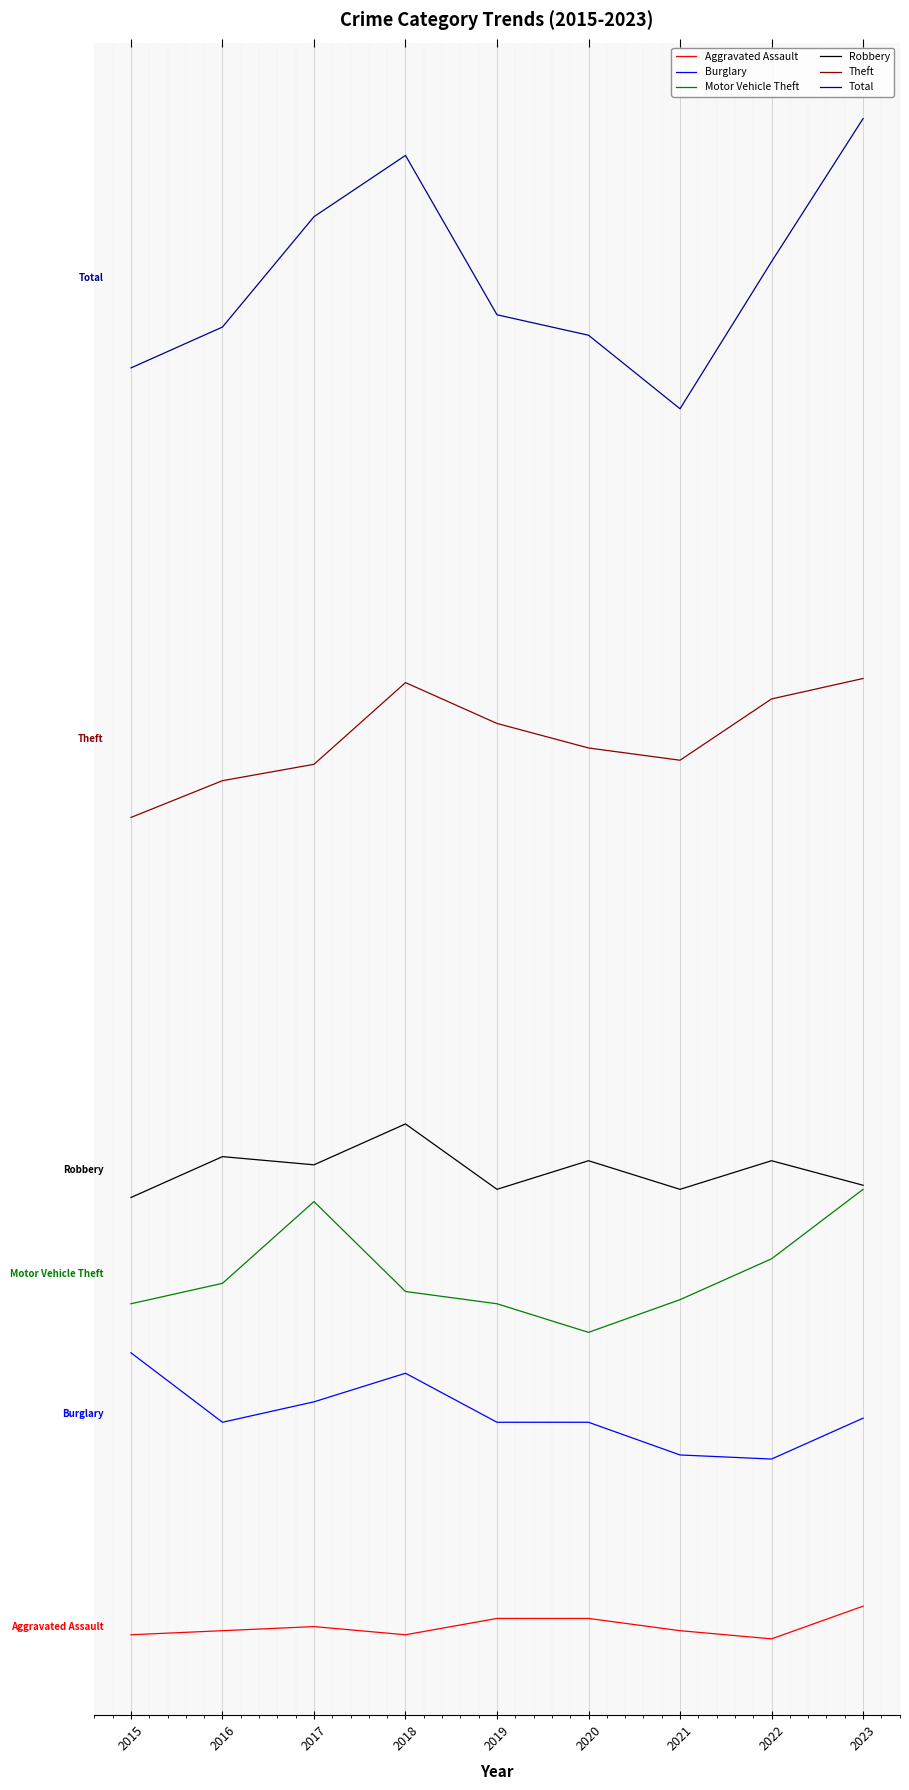

True or false: Theft and Motor Vehicle Theft cross at least once.

False